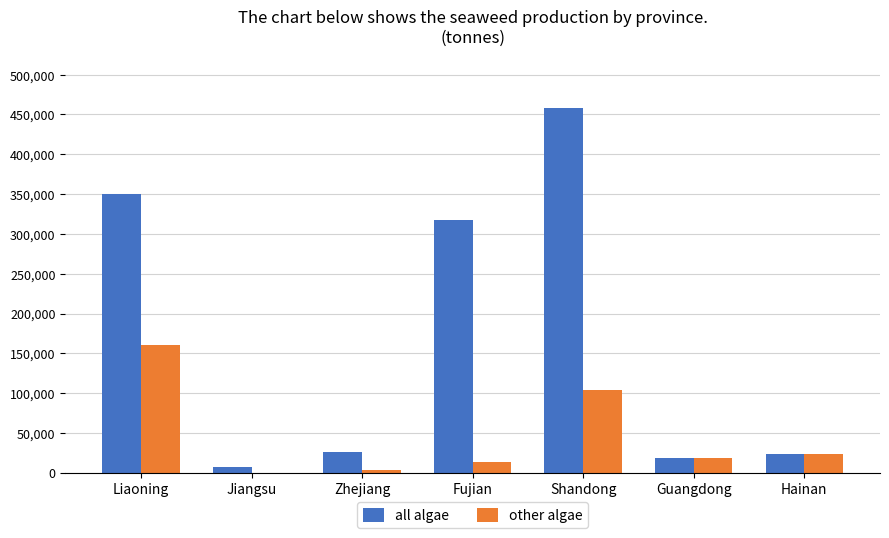

Between Liaoning and Guangdong, which series saw the biggest shift?

all algae